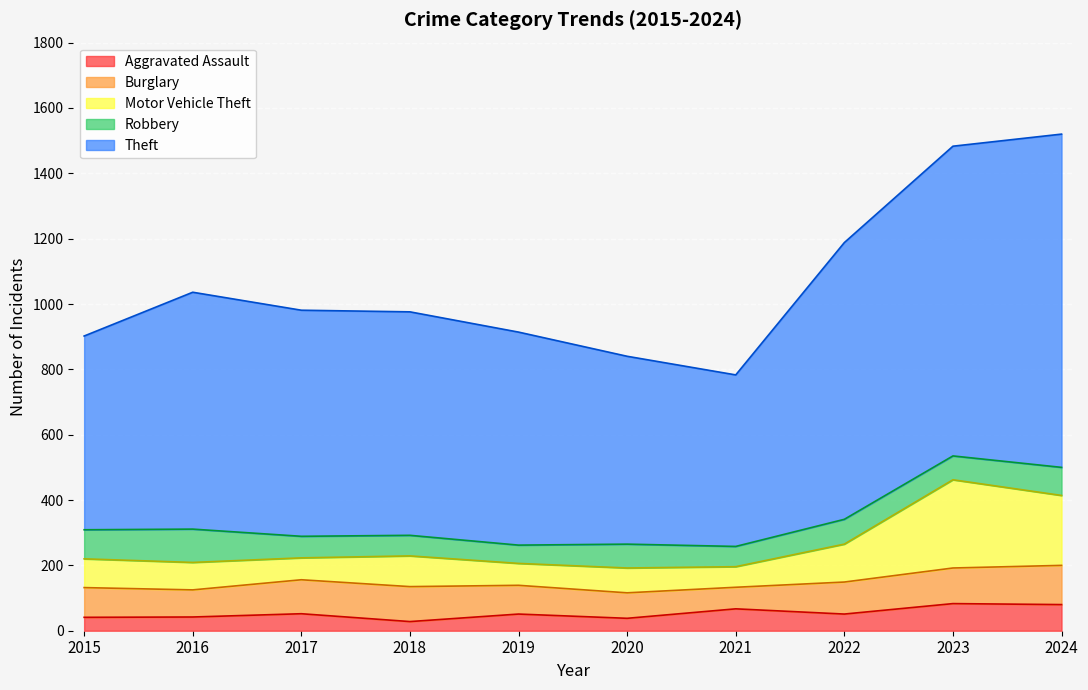

Where does the Theft series first go above 981?

2016